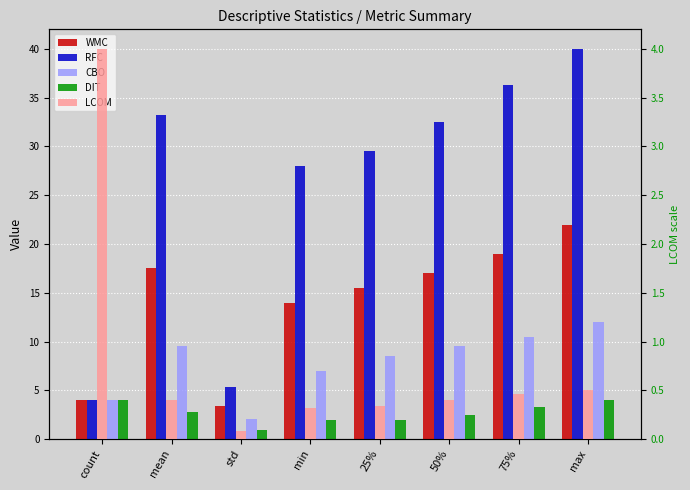

List the labels in order of WMC value, largest first.

max, 75%, mean, 50%, 25%, min, count, std